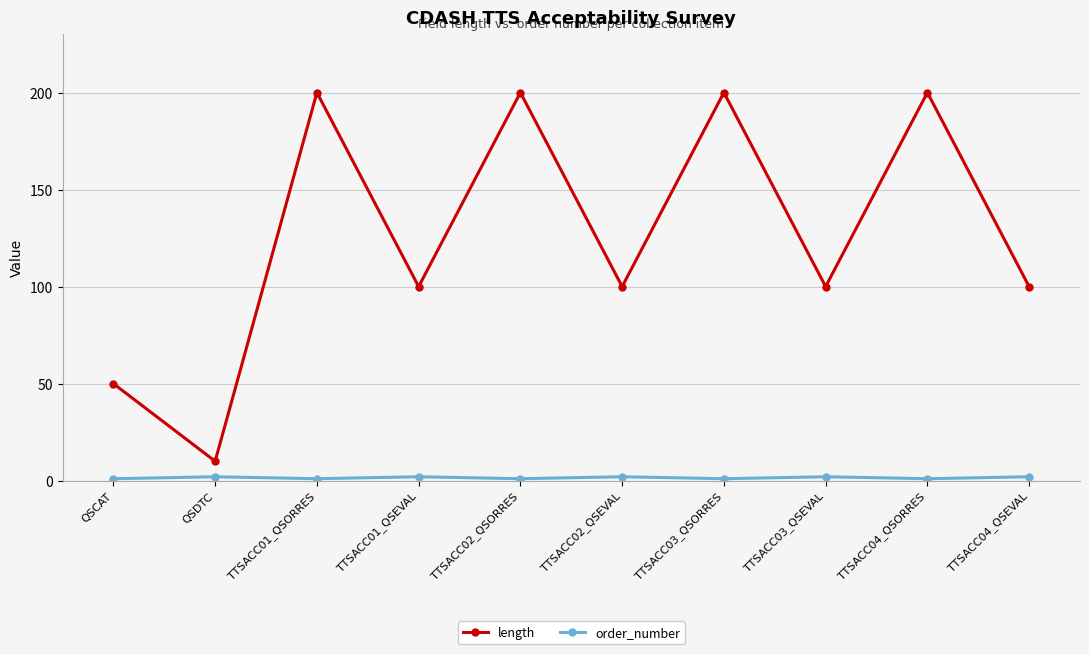

What is the minimum value for length?

10